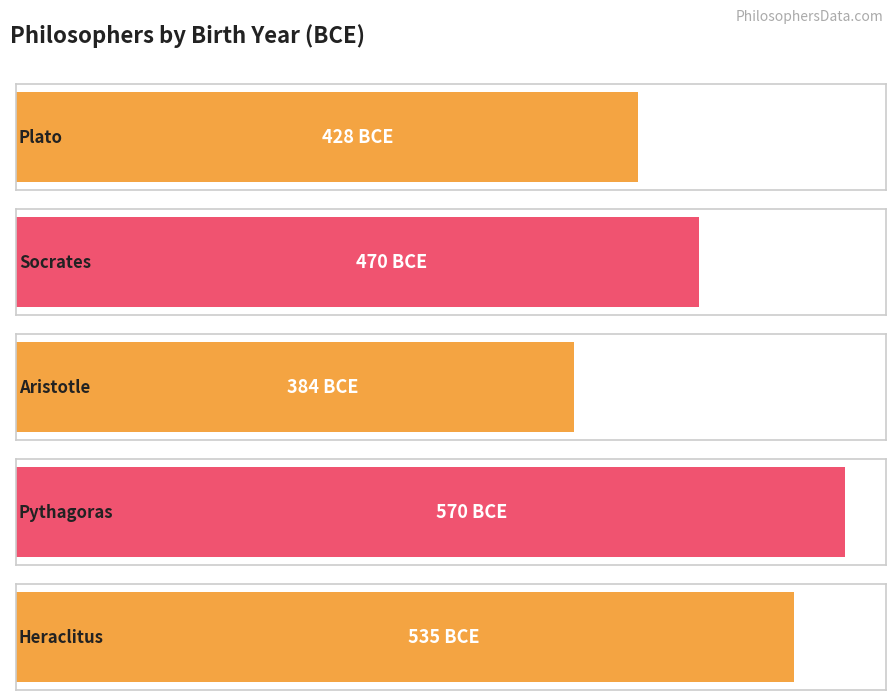

What is the label of the 1st bar from the left?

Plato